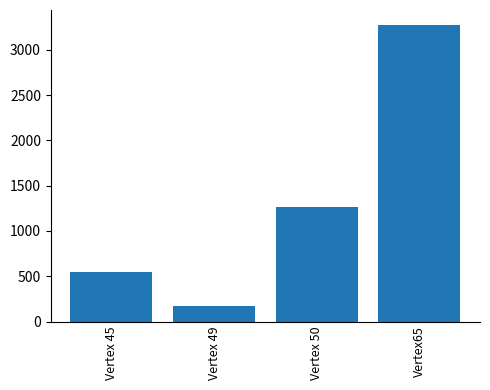

What position from the right is Vertex 50?

2